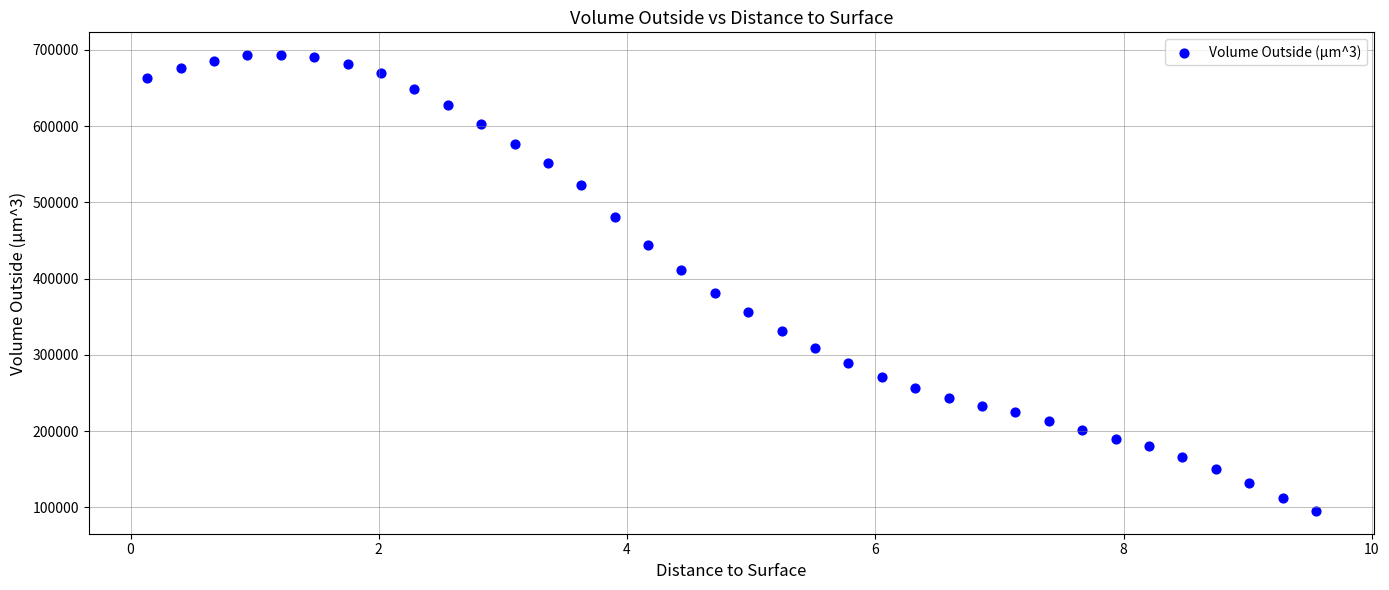

What is the range of Y values (max minus min)?

597572.3